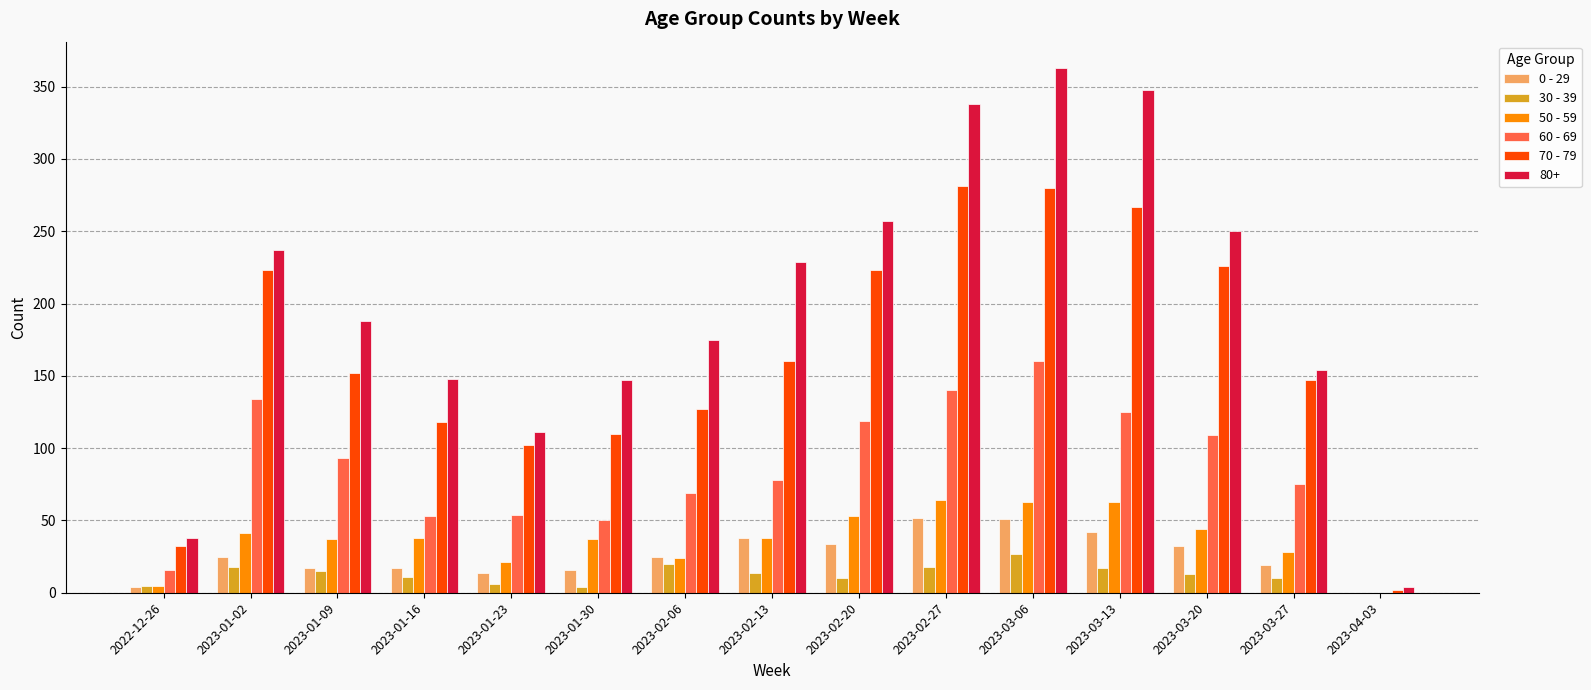

Where does the 60 - 69 series first go above 78?

2023-01-02